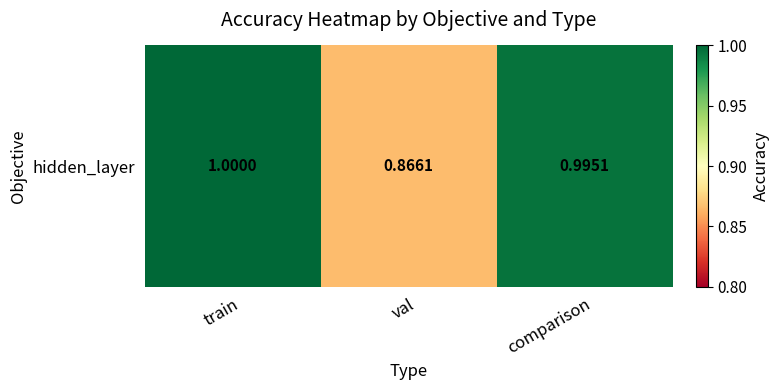

How many series are shown in this chart?

1